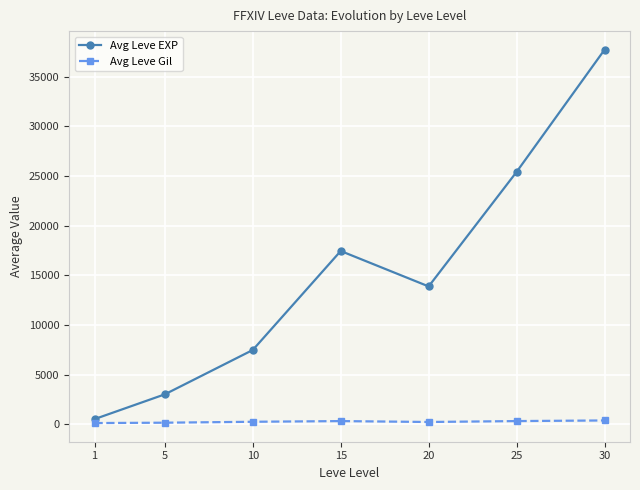

True or false: Avg Leve Gil and Avg Leve EXP cross at least once.

False